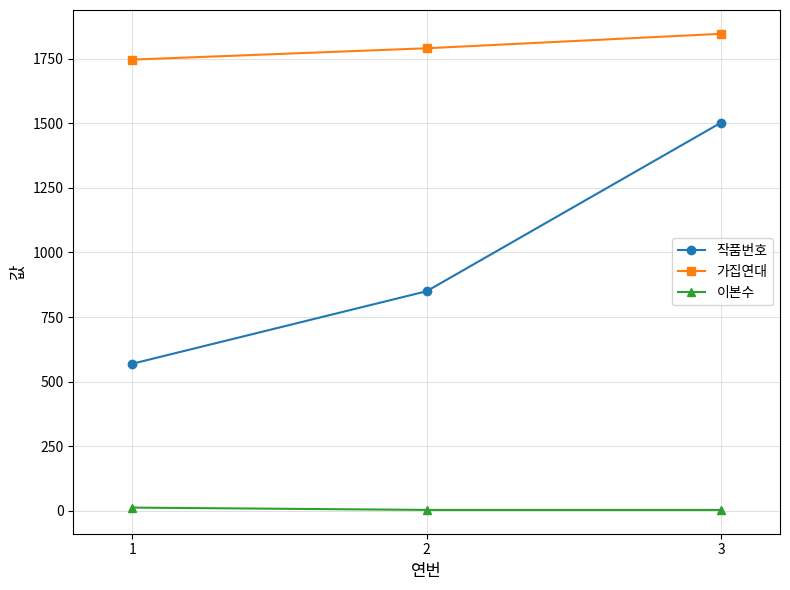

At 1, list the series in order from largest to smallest.

가집연대, 작품번호, 이본수